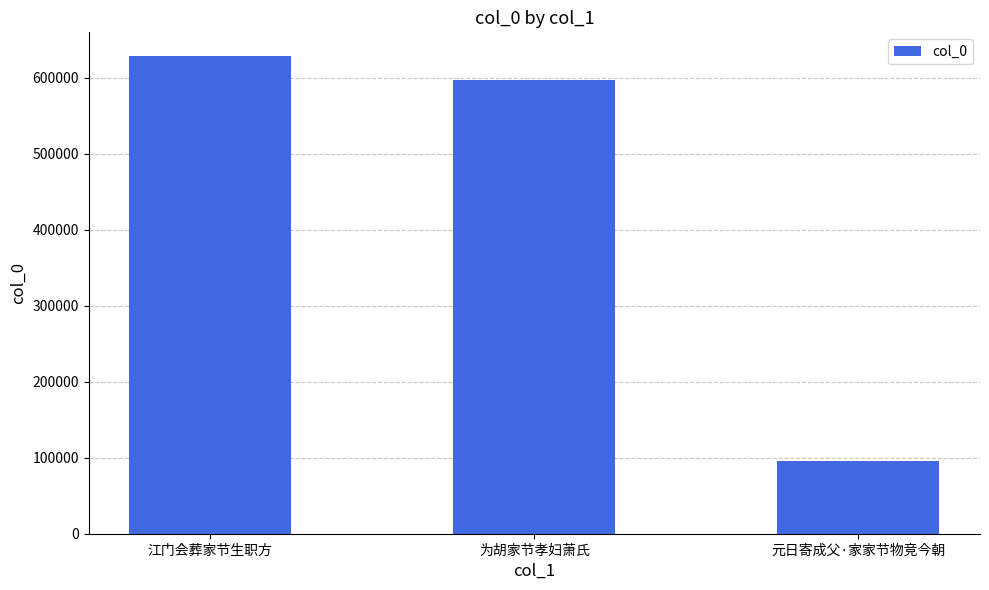

Where does the data first go above 597336?

江门会葬家节生职方